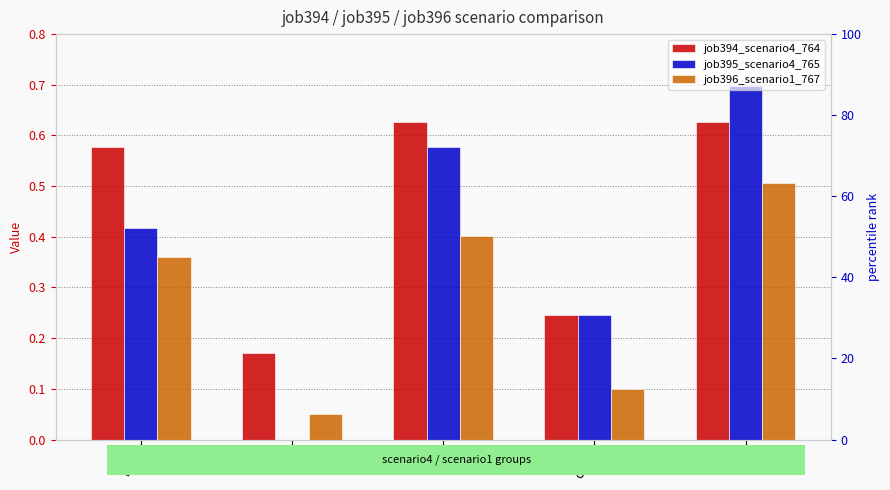

What is the greatest value displayed?

0.7